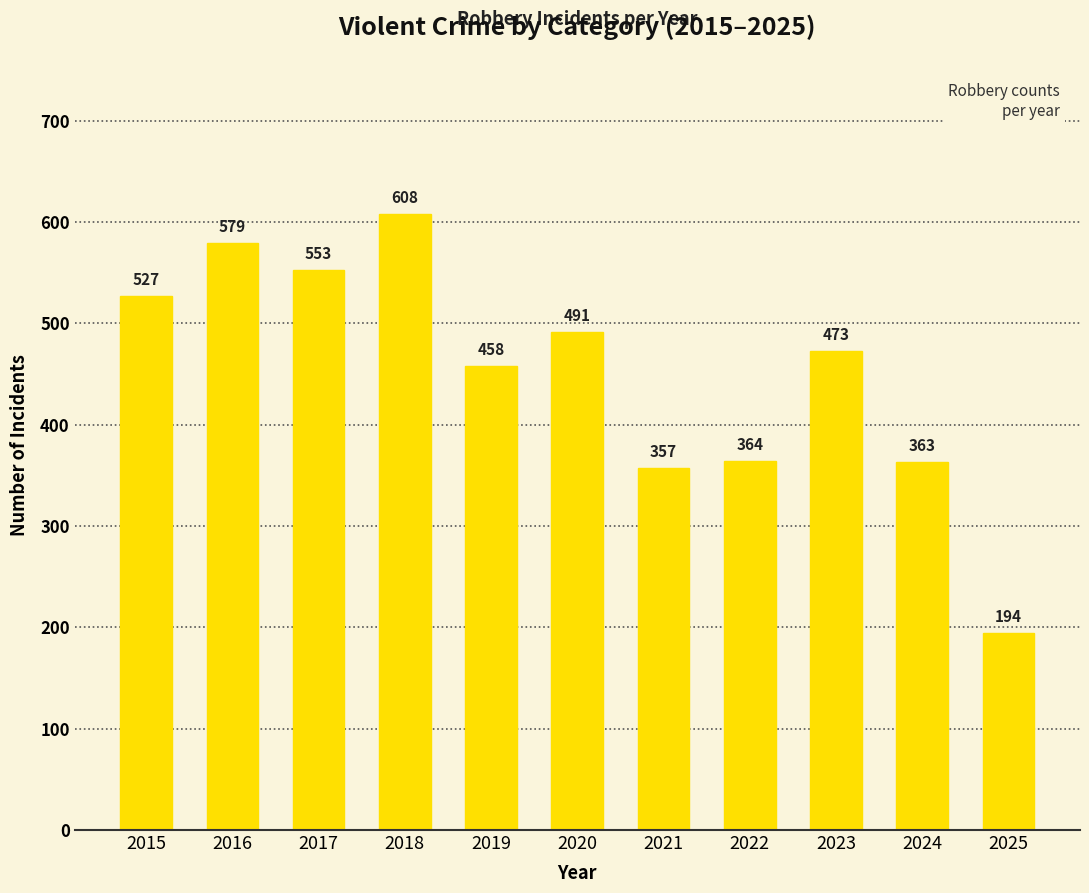

Reading right to left, transcribe all the data shown in this chart.

194	363	473	364	357	491	458	608	553	579	527